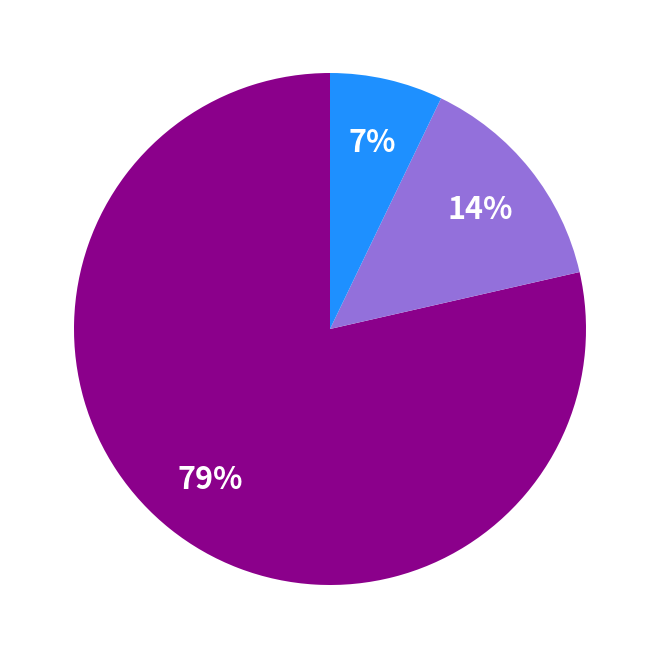

Is there a majority slice in this chart?

Yes